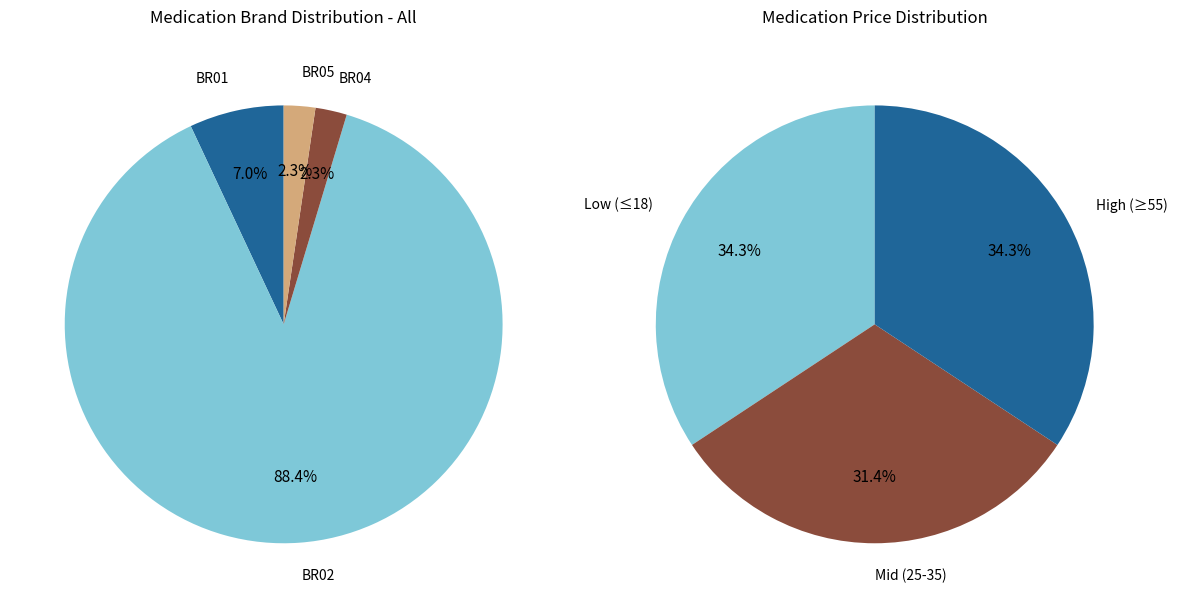

How many segments does this pie chart have?

4